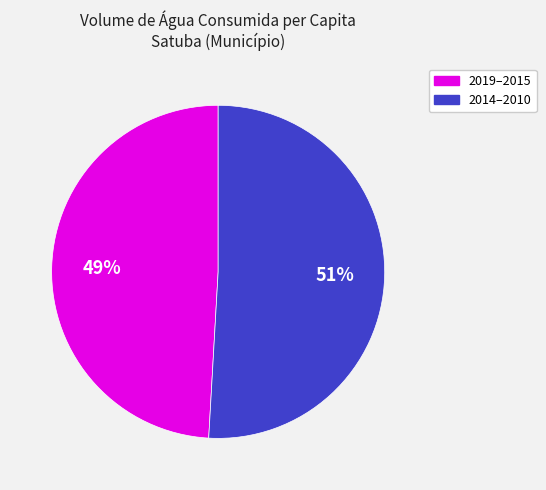

Rank the categories by value from lowest to highest.

2019–2015, 2014–2010